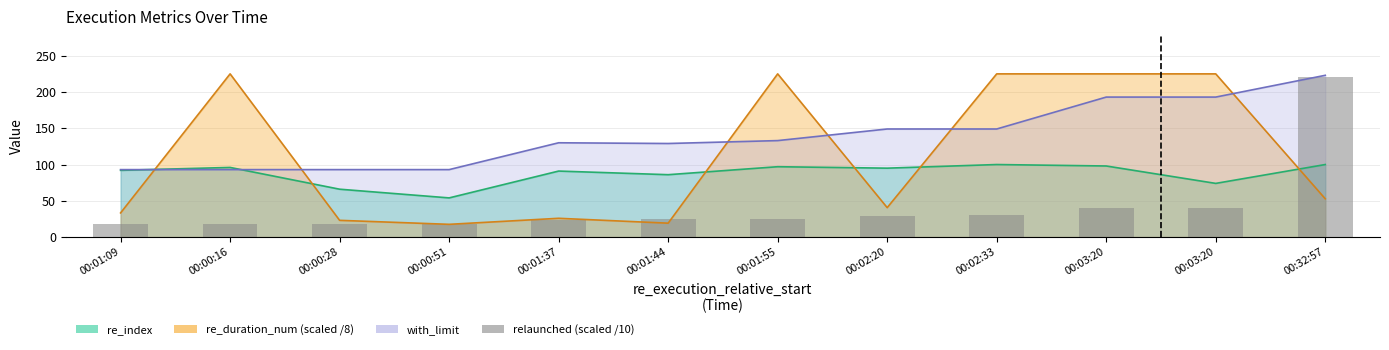

The value at 00:00:28 is 23.9. True or false?

False